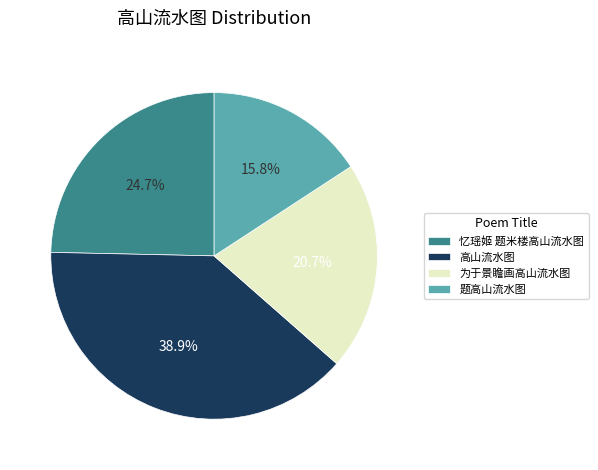

Rank the categories by value from lowest to highest.

题高山流水图, 为于景瞻画高山流水图, 忆瑶姬 题米楼高山流水图, 高山流水图